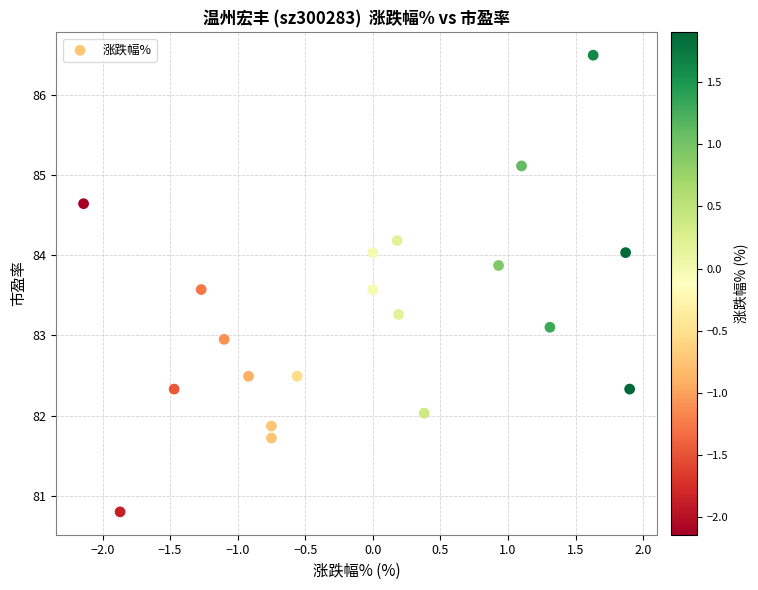

What is the range of Y values (max minus min)?

5.7